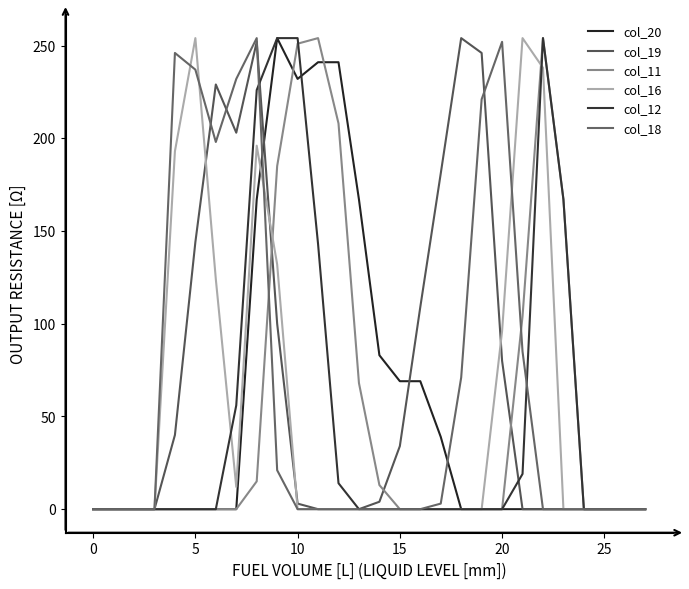

How many lines are shown in the chart?

6